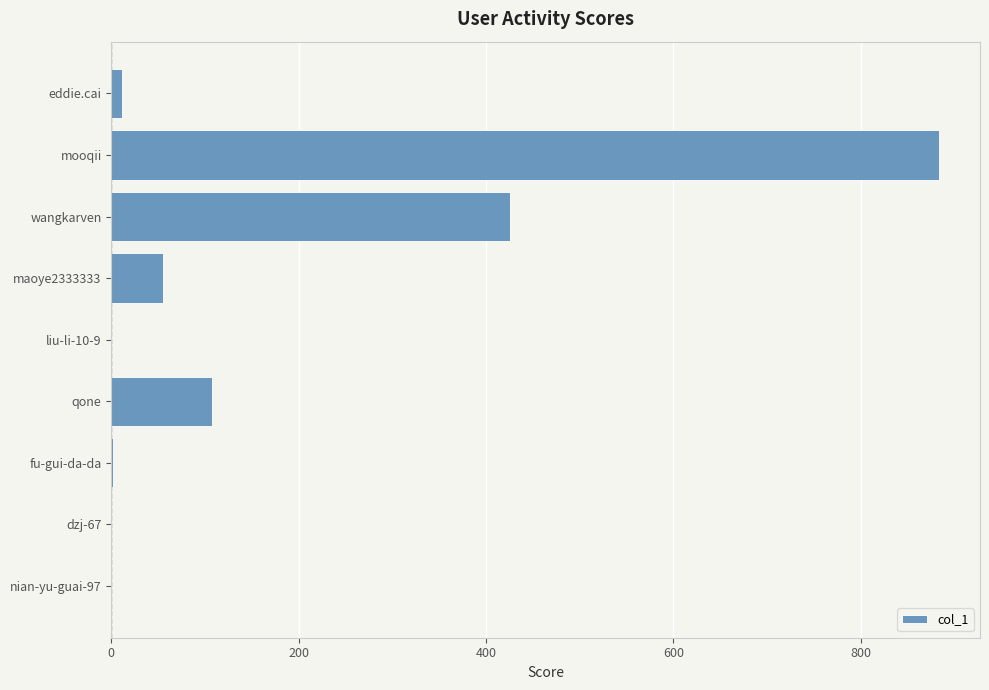

What is the change in value from dzj-67 to maoye2333333?

+55